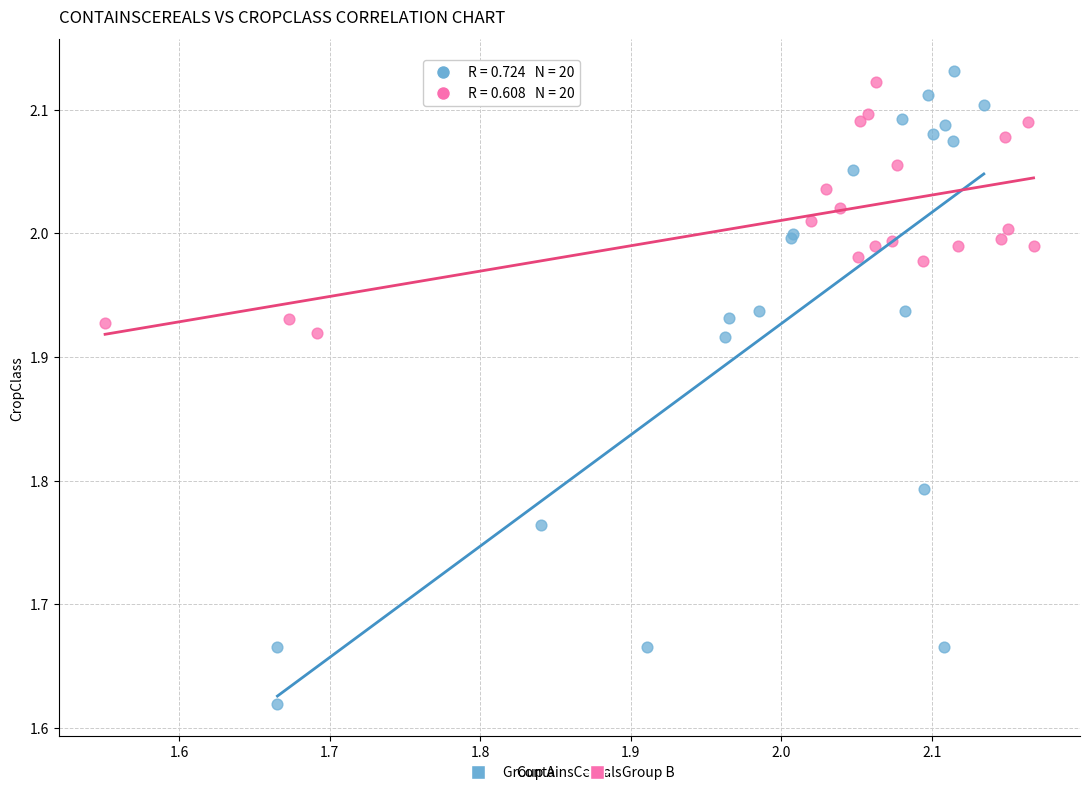

What are all the series names shown in the legend?

Group A, Group B